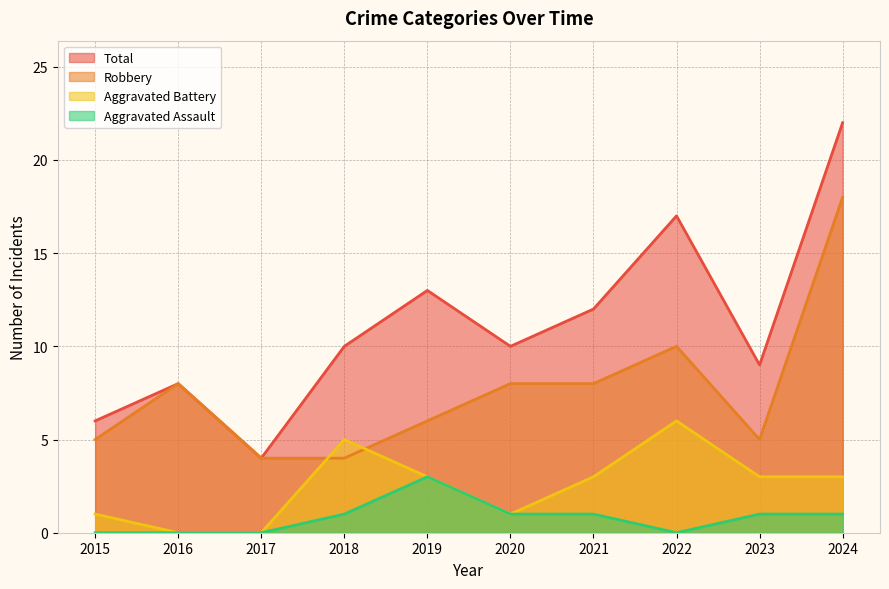

What is the average value of the Total series?

11